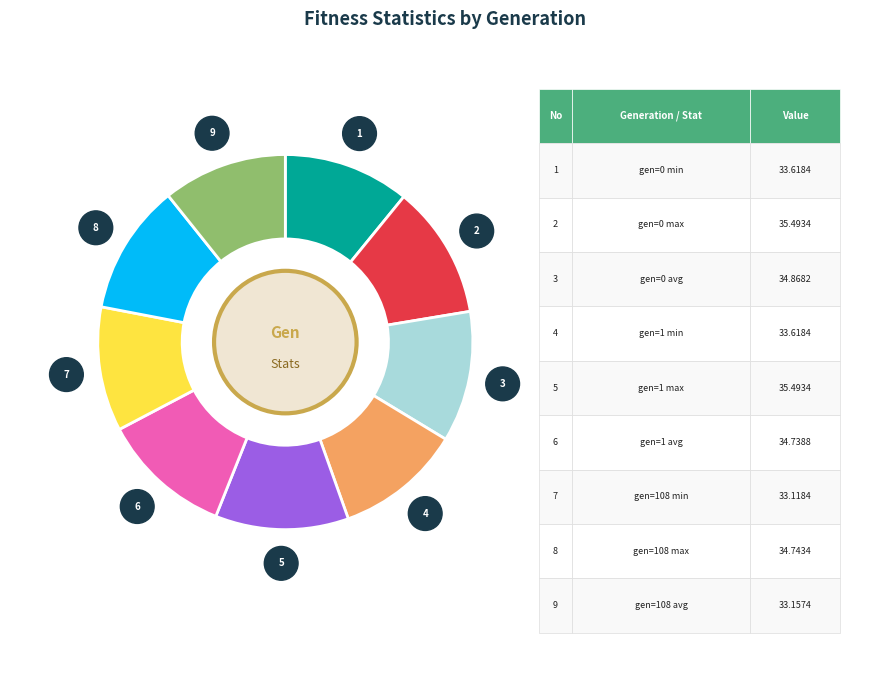

How many segments does this pie chart have?

9